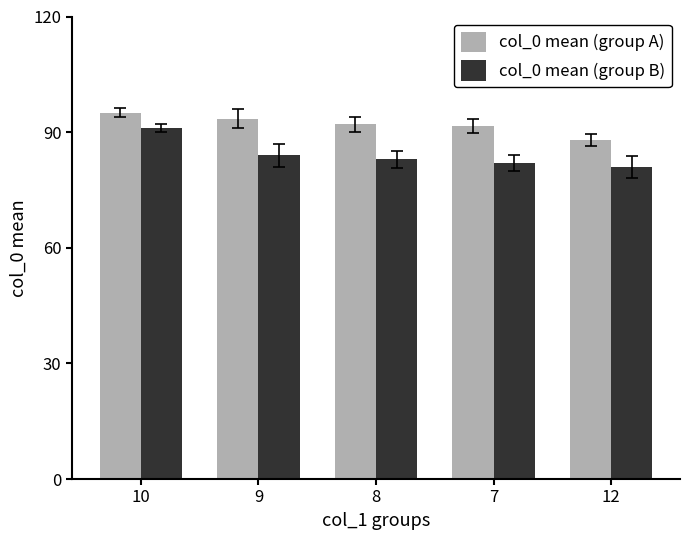

What are all the series names shown in the legend?

col_0 mean (group A), col_0 mean (group B)